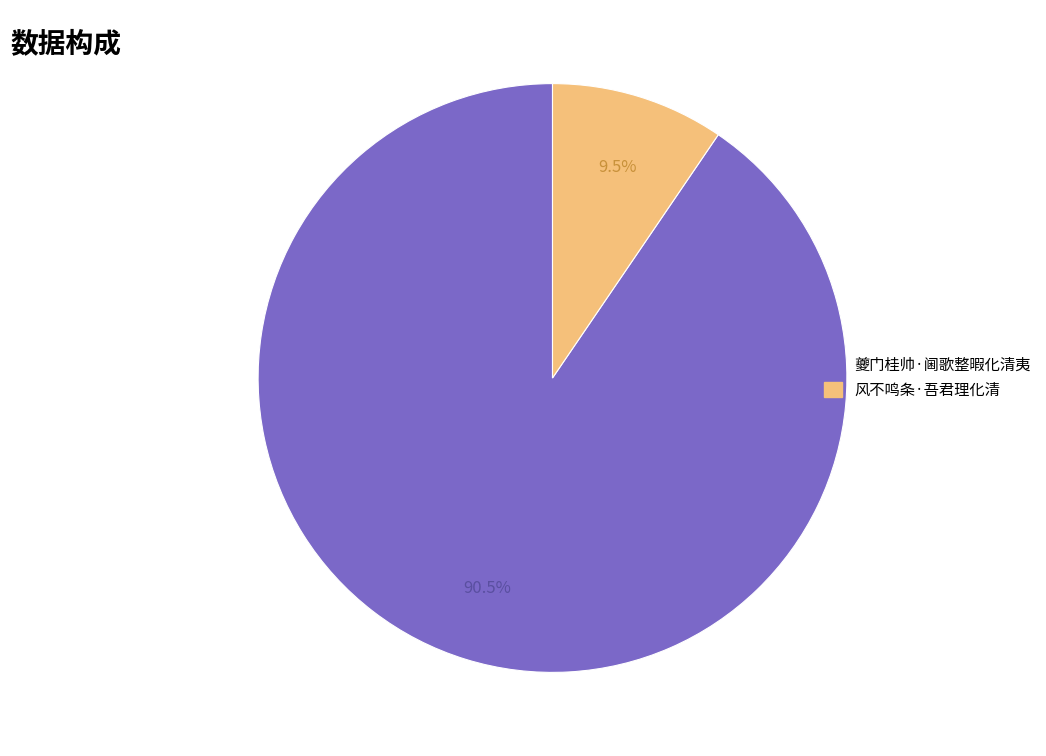

Count the number of slices in the pie.

2